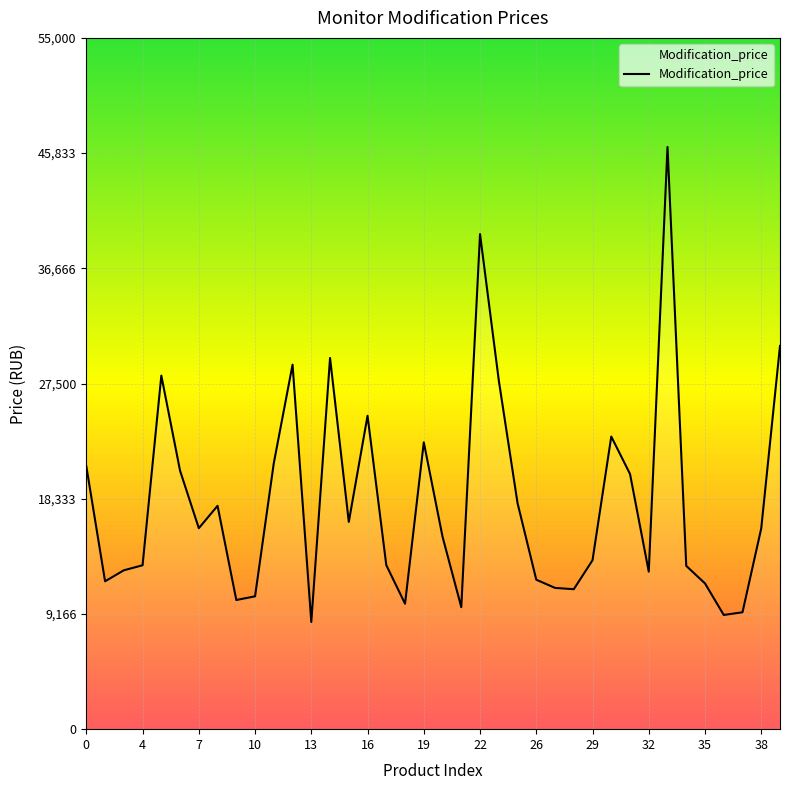

What is the smallest value displayed?

8527